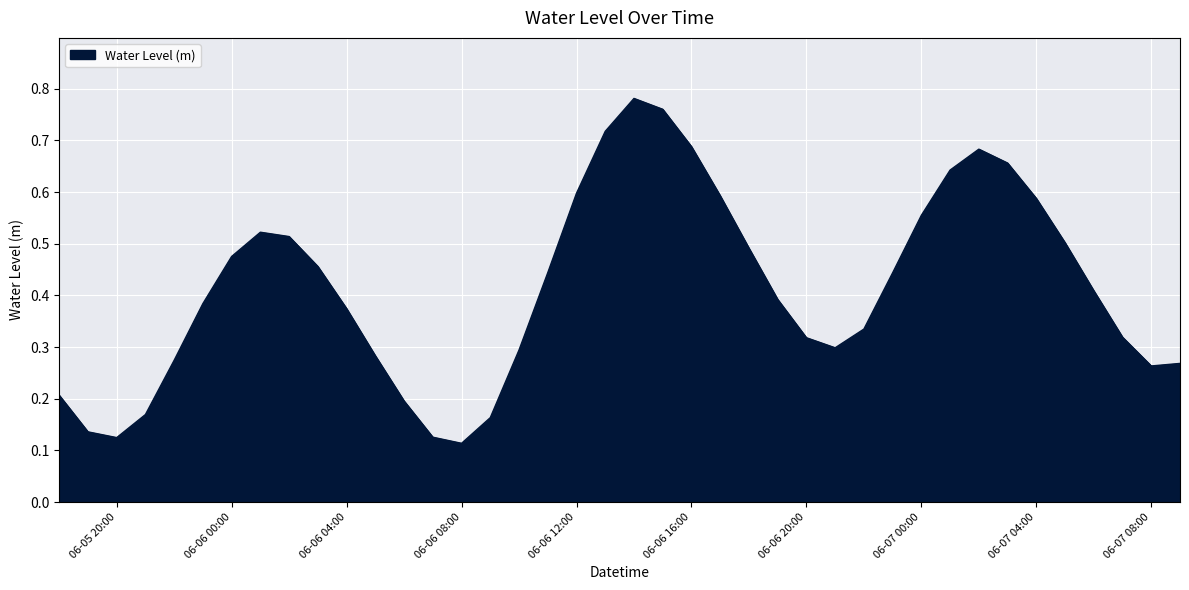

What is the minimum value shown in the chart?

0.1